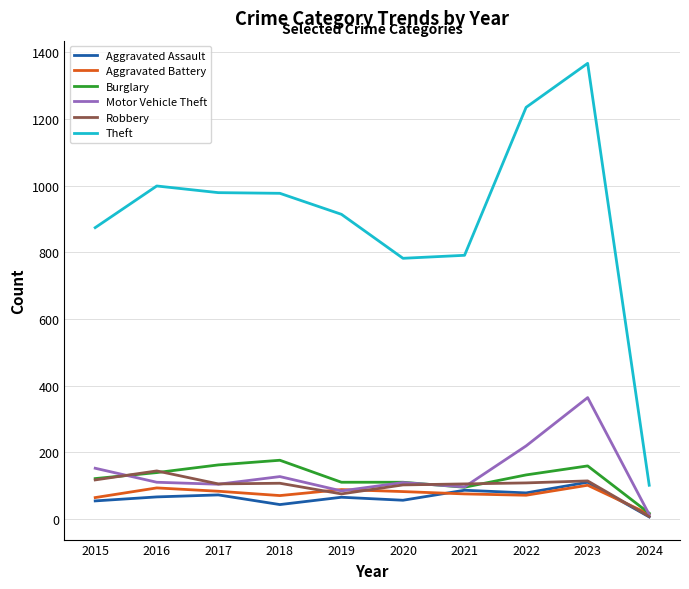

True or false: Motor Vehicle Theft has a value of 152 at 2015.

True